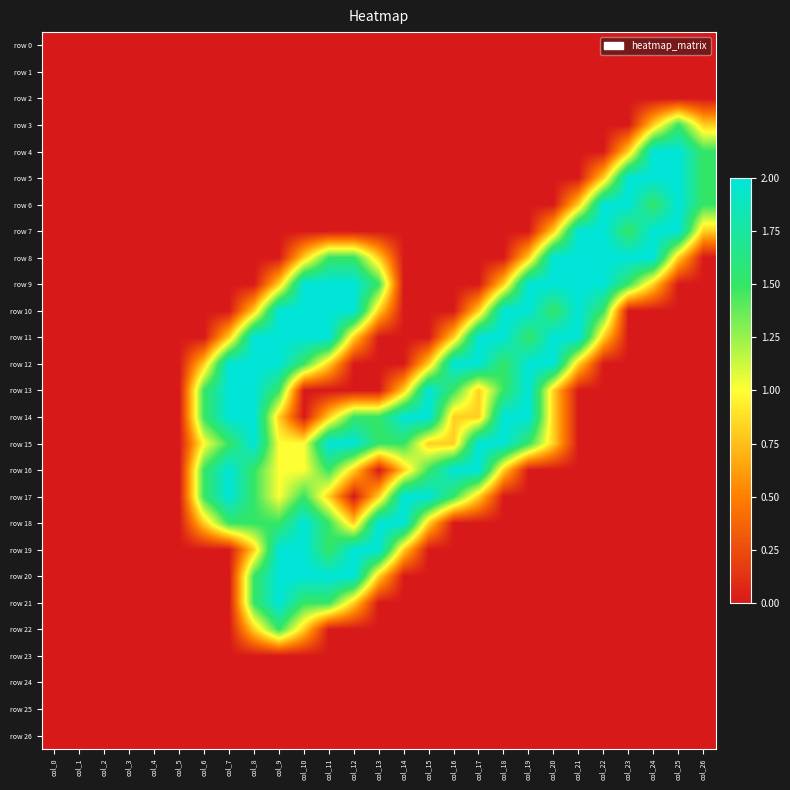

Reading right to left, extract all data points from this chart.

row 0: col_26=0.0	col_25=0.0	col_24=0.0	col_23=0.0	col_22=0.0	col_21=0.0	col_20=0.0	col_19=0.0	col_18=0.0	col_17=0.0	col_16=0.0	col_15=0.0	col_14=0.0	col_13=0.0	col_12=0.0	col_11=0.0	col_10=0.0	col_9=0.0	col_8=0.0	col_7=0.0	col_6=0.0	col_5=0.0	col_4=0.0	col_3=0.0	col_2=0.0	col_1=0.0	col_0=0.0
row 1: col_26=0.0	col_25=0.0	col_24=0.0	col_23=0.0	col_22=0.0	col_21=0.0	col_20=0.0	col_19=0.0	col_18=0.0	col_17=0.0	col_16=0.0	col_15=0.0	col_14=0.0	col_13=0.0	col_12=0.0	col_11=0.0	col_10=0.0	col_9=0.0	col_8=0.0	col_7=0.0	col_6=0.0	col_5=0.0	col_4=0.0	col_3=0.0	col_2=0.0	col_1=0.0	col_0=0.0
row 2: col_26=0.0	col_25=0.0	col_24=0.0	col_23=0.0	col_22=0.0	col_21=0.0	col_20=0.0	col_19=0.0	col_18=0.0	col_17=0.0	col_16=0.0	col_15=0.0	col_14=0.0	col_13=0.0	col_12=0.0	col_11=0.0	col_10=0.0	col_9=0.0	col_8=0.0	col_7=0.0	col_6=0.0	col_5=0.0	col_4=0.0	col_3=0.0	col_2=0.0	col_1=0.0	col_0=0.0
row 3: col_26=0.8	col_25=1.5	col_24=0.8	col_23=0.0	col_22=0.0	col_21=0.0	col_20=0.0	col_19=0.0	col_18=0.0	col_17=0.0	col_16=0.0	col_15=0.0	col_14=0.0	col_13=0.0	col_12=0.0	col_11=0.0	col_10=0.0	col_9=0.0	col_8=0.0	col_7=0.0	col_6=0.0	col_5=0.0	col_4=0.0	col_3=0.0	col_2=0.0	col_1=0.0	col_0=0.0
row 4: col_26=1.5	col_25=2.0	col_24=2.0	col_23=0.8	col_22=0.0	col_21=0.0	col_20=0.0	col_19=0.0	col_18=0.0	col_17=0.0	col_16=0.0	col_15=0.0	col_14=0.0	col_13=0.0	col_12=0.0	col_11=0.0	col_10=0.0	col_9=0.0	col_8=0.0	col_7=0.0	col_6=0.0	col_5=0.0	col_4=0.0	col_3=0.0	col_2=0.0	col_1=0.0	col_0=0.0
row 5: col_26=1.5	col_25=2.0	col_24=2.0	col_23=2.0	col_22=0.8	col_21=0.0	col_20=0.0	col_19=0.0	col_18=0.0	col_17=0.0	col_16=0.0	col_15=0.0	col_14=0.0	col_13=0.0	col_12=0.0	col_11=0.0	col_10=0.0	col_9=0.0	col_8=0.0	col_7=0.0	col_6=0.0	col_5=0.0	col_4=0.0	col_3=0.0	col_2=0.0	col_1=0.0	col_0=0.0
row 6: col_26=1.5	col_25=2.0	col_24=1.5	col_23=2.0	col_22=2.0	col_21=0.8	col_20=0.0	col_19=0.0	col_18=0.0	col_17=0.0	col_16=0.0	col_15=0.0	col_14=0.0	col_13=0.0	col_12=0.0	col_11=0.0	col_10=0.0	col_9=0.0	col_8=0.0	col_7=0.0	col_6=0.0	col_5=0.0	col_4=0.0	col_3=0.0	col_2=0.0	col_1=0.0	col_0=0.0
row 7: col_26=0.8	col_25=2.0	col_24=2.0	col_23=1.5	col_22=2.0	col_21=2.0	col_20=0.8	col_19=0.0	col_18=0.0	col_17=0.0	col_16=0.0	col_15=0.0	col_14=0.0	col_13=0.0	col_12=0.0	col_11=0.0	col_10=0.0	col_9=0.0	col_8=0.0	col_7=0.0	col_6=0.0	col_5=0.0	col_4=0.0	col_3=0.0	col_2=0.0	col_1=0.0	col_0=0.0
row 8: col_26=0.0	col_25=0.8	col_24=2.0	col_23=2.0	col_22=2.0	col_21=2.0	col_20=2.0	col_19=0.8	col_18=0.0	col_17=0.0	col_16=0.0	col_15=0.0	col_14=0.0	col_13=0.8	col_12=1.5	col_11=1.5	col_10=0.8	col_9=0.0	col_8=0.0	col_7=0.0	col_6=0.0	col_5=0.0	col_4=0.0	col_3=0.0	col_2=0.0	col_1=0.0	col_0=0.0
row 9: col_26=0.0	col_25=0.0	col_24=0.8	col_23=1.5	col_22=2.0	col_21=2.0	col_20=2.0	col_19=2.0	col_18=0.8	col_17=0.0	col_16=0.0	col_15=0.0	col_14=0.0	col_13=1.5	col_12=2.0	col_11=2.0	col_10=2.0	col_9=0.8	col_8=0.0	col_7=0.0	col_6=0.0	col_5=0.0	col_4=0.0	col_3=0.0	col_2=0.0	col_1=0.0	col_0=0.0
row 10: col_26=0.0	col_25=0.0	col_24=0.0	col_23=0.0	col_22=1.5	col_21=2.0	col_20=1.5	col_19=2.0	col_18=2.0	col_17=0.8	col_16=0.0	col_15=0.0	col_14=0.0	col_13=0.8	col_12=2.0	col_11=2.0	col_10=2.0	col_9=2.0	col_8=0.8	col_7=0.0	col_6=0.0	col_5=0.0	col_4=0.0	col_3=0.0	col_2=0.0	col_1=0.0	col_0=0.0
row 11: col_26=0.0	col_25=0.0	col_24=0.0	col_23=0.0	col_22=0.8	col_21=2.0	col_20=2.0	col_19=1.5	col_18=2.0	col_17=2.0	col_16=0.8	col_15=0.0	col_14=0.0	col_13=0.0	col_12=0.8	col_11=2.0	col_10=2.0	col_9=2.0	col_8=2.0	col_7=0.8	col_6=0.0	col_5=0.0	col_4=0.0	col_3=0.0	col_2=0.0	col_1=0.0	col_0=0.0
row 12: col_26=0.0	col_25=0.0	col_24=0.0	col_23=0.0	col_22=0.0	col_21=0.8	col_20=2.0	col_19=2.0	col_18=1.5	col_17=2.0	col_16=2.0	col_15=0.8	col_14=0.0	col_13=0.0	col_12=0.0	col_11=0.8	col_10=1.5	col_9=2.0	col_8=2.0	col_7=2.0	col_6=0.8	col_5=0.0	col_4=0.0	col_3=0.0	col_2=0.0	col_1=0.0	col_0=0.0
row 13: col_26=0.0	col_25=0.0	col_24=0.0	col_23=0.0	col_22=0.0	col_21=0.0	col_20=0.8	col_19=2.0	col_18=1.5	col_17=0.8	col_16=1.5	col_15=2.0	col_14=0.8	col_13=0.0	col_12=0.0	col_11=0.0	col_10=0.0	col_9=1.5	col_8=2.0	col_7=2.0	col_6=1.5	col_5=0.0	col_4=0.0	col_3=0.0	col_2=0.0	col_1=0.0	col_0=0.0
row 14: col_26=0.0	col_25=0.0	col_24=0.0	col_23=0.0	col_22=0.0	col_21=0.0	col_20=0.8	col_19=2.0	col_18=2.0	col_17=0.8	col_16=0.8	col_15=2.0	col_14=2.0	col_13=1.5	col_12=1.5	col_11=0.8	col_10=0.0	col_9=0.8	col_8=2.0	col_7=2.0	col_6=1.5	col_5=0.0	col_4=0.0	col_3=0.0	col_2=0.0	col_1=0.0	col_0=0.0
row 15: col_26=0.0	col_25=0.0	col_24=0.0	col_23=0.0	col_22=0.0	col_21=0.0	col_20=0.8	col_19=1.5	col_18=2.0	col_17=2.0	col_16=0.8	col_15=0.8	col_14=1.5	col_13=1.5	col_12=2.0	col_11=2.0	col_10=1.0	col_9=1.0	col_8=2.0	col_7=1.5	col_6=1.0	col_5=0.0	col_4=0.0	col_3=0.0	col_2=0.0	col_1=0.0	col_0=0.0
row 16: col_26=0.0	col_25=0.0	col_24=0.0	col_23=0.0	col_22=0.0	col_21=0.0	col_20=0.0	col_19=0.0	col_18=0.8	col_17=2.0	col_16=2.0	col_15=1.5	col_14=0.8	col_13=0.0	col_12=0.8	col_11=1.5	col_10=1.0	col_9=1.0	col_8=1.5	col_7=2.0	col_6=1.5	col_5=0.0	col_4=0.0	col_3=0.0	col_2=0.0	col_1=0.0	col_0=0.0
row 17: col_26=0.0	col_25=0.0	col_24=0.0	col_23=0.0	col_22=0.0	col_21=0.0	col_20=0.0	col_19=0.0	col_18=0.0	col_17=0.8	col_16=1.5	col_15=2.0	col_14=2.0	col_13=0.8	col_12=0.0	col_11=0.8	col_10=1.5	col_9=1.0	col_8=1.5	col_7=2.0	col_6=1.5	col_5=0.0	col_4=0.0	col_3=0.0	col_2=0.0	col_1=0.0	col_0=0.0
row 18: col_26=0.0	col_25=0.0	col_24=0.0	col_23=0.0	col_22=0.0	col_21=0.0	col_20=0.0	col_19=0.0	col_18=0.0	col_17=0.0	col_16=0.0	col_15=0.8	col_14=2.0	col_13=2.0	col_12=0.8	col_11=1.5	col_10=2.0	col_9=1.5	col_8=1.5	col_7=1.5	col_6=0.8	col_5=0.0	col_4=0.0	col_3=0.0	col_2=0.0	col_1=0.0	col_0=0.0
row 19: col_26=0.0	col_25=0.0	col_24=0.0	col_23=0.0	col_22=0.0	col_21=0.0	col_20=0.0	col_19=0.0	col_18=0.0	col_17=0.0	col_16=0.0	col_15=0.0	col_14=0.8	col_13=2.0	col_12=2.0	col_11=1.5	col_10=2.0	col_9=2.0	col_8=0.8	col_7=0.0	col_6=0.0	col_5=0.0	col_4=0.0	col_3=0.0	col_2=0.0	col_1=0.0	col_0=0.0
row 20: col_26=0.0	col_25=0.0	col_24=0.0	col_23=0.0	col_22=0.0	col_21=0.0	col_20=0.0	col_19=0.0	col_18=0.0	col_17=0.0	col_16=0.0	col_15=0.0	col_14=0.0	col_13=0.8	col_12=2.0	col_11=2.0	col_10=2.0	col_9=2.0	col_8=1.5	col_7=0.0	col_6=0.0	col_5=0.0	col_4=0.0	col_3=0.0	col_2=0.0	col_1=0.0	col_0=0.0
row 21: col_26=0.0	col_25=0.0	col_24=0.0	col_23=0.0	col_22=0.0	col_21=0.0	col_20=0.0	col_19=0.0	col_18=0.0	col_17=0.0	col_16=0.0	col_15=0.0	col_14=0.0	col_13=0.0	col_12=0.8	col_11=1.5	col_10=1.5	col_9=2.0	col_8=1.5	col_7=0.0	col_6=0.0	col_5=0.0	col_4=0.0	col_3=0.0	col_2=0.0	col_1=0.0	col_0=0.0
row 22: col_26=0.0	col_25=0.0	col_24=0.0	col_23=0.0	col_22=0.0	col_21=0.0	col_20=0.0	col_19=0.0	col_18=0.0	col_17=0.0	col_16=0.0	col_15=0.0	col_14=0.0	col_13=0.0	col_12=0.0	col_11=0.0	col_10=0.8	col_9=1.5	col_8=0.8	col_7=0.0	col_6=0.0	col_5=0.0	col_4=0.0	col_3=0.0	col_2=0.0	col_1=0.0	col_0=0.0
row 23: col_26=0.0	col_25=0.0	col_24=0.0	col_23=0.0	col_22=0.0	col_21=0.0	col_20=0.0	col_19=0.0	col_18=0.0	col_17=0.0	col_16=0.0	col_15=0.0	col_14=0.0	col_13=0.0	col_12=0.0	col_11=0.0	col_10=0.0	col_9=0.0	col_8=0.0	col_7=0.0	col_6=0.0	col_5=0.0	col_4=0.0	col_3=0.0	col_2=0.0	col_1=0.0	col_0=0.0
row 24: col_26=0.0	col_25=0.0	col_24=0.0	col_23=0.0	col_22=0.0	col_21=0.0	col_20=0.0	col_19=0.0	col_18=0.0	col_17=0.0	col_16=0.0	col_15=0.0	col_14=0.0	col_13=0.0	col_12=0.0	col_11=0.0	col_10=0.0	col_9=0.0	col_8=0.0	col_7=0.0	col_6=0.0	col_5=0.0	col_4=0.0	col_3=0.0	col_2=0.0	col_1=0.0	col_0=0.0
row 25: col_26=0.0	col_25=0.0	col_24=0.0	col_23=0.0	col_22=0.0	col_21=0.0	col_20=0.0	col_19=0.0	col_18=0.0	col_17=0.0	col_16=0.0	col_15=0.0	col_14=0.0	col_13=0.0	col_12=0.0	col_11=0.0	col_10=0.0	col_9=0.0	col_8=0.0	col_7=0.0	col_6=0.0	col_5=0.0	col_4=0.0	col_3=0.0	col_2=0.0	col_1=0.0	col_0=0.0
row 26: col_26=0.0	col_25=0.0	col_24=0.0	col_23=0.0	col_22=0.0	col_21=0.0	col_20=0.0	col_19=0.0	col_18=0.0	col_17=0.0	col_16=0.0	col_15=0.0	col_14=0.0	col_13=0.0	col_12=0.0	col_11=0.0	col_10=0.0	col_9=0.0	col_8=0.0	col_7=0.0	col_6=0.0	col_5=0.0	col_4=0.0	col_3=0.0	col_2=0.0	col_1=0.0	col_0=0.0